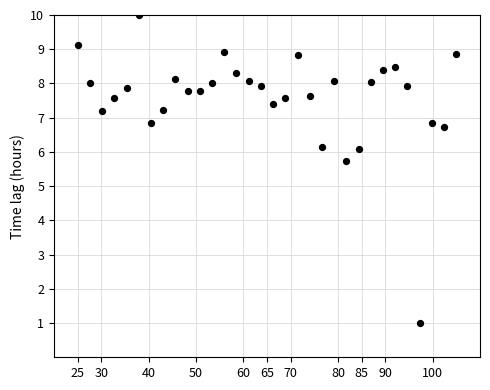

What Y value in the scatter plot is closest to 5?

5.7